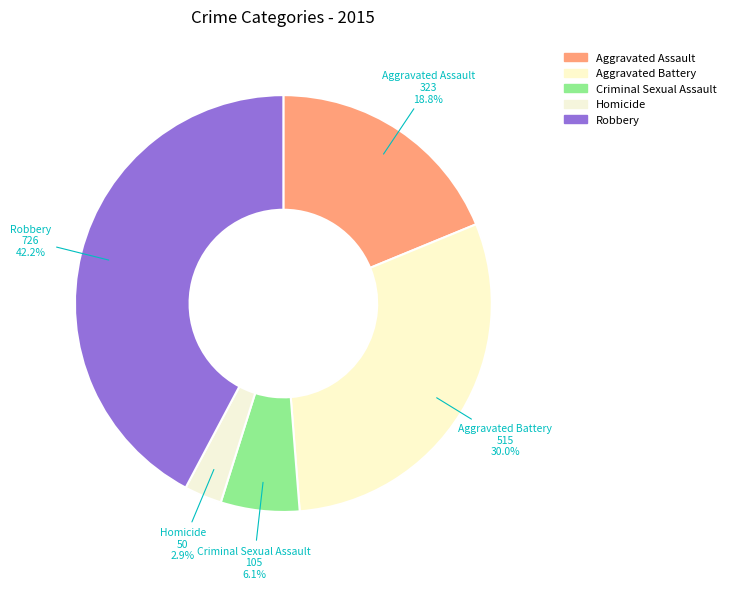

What is the ratio of the value at Aggravated Battery to the value at Criminal Sexual Assault?

4.9